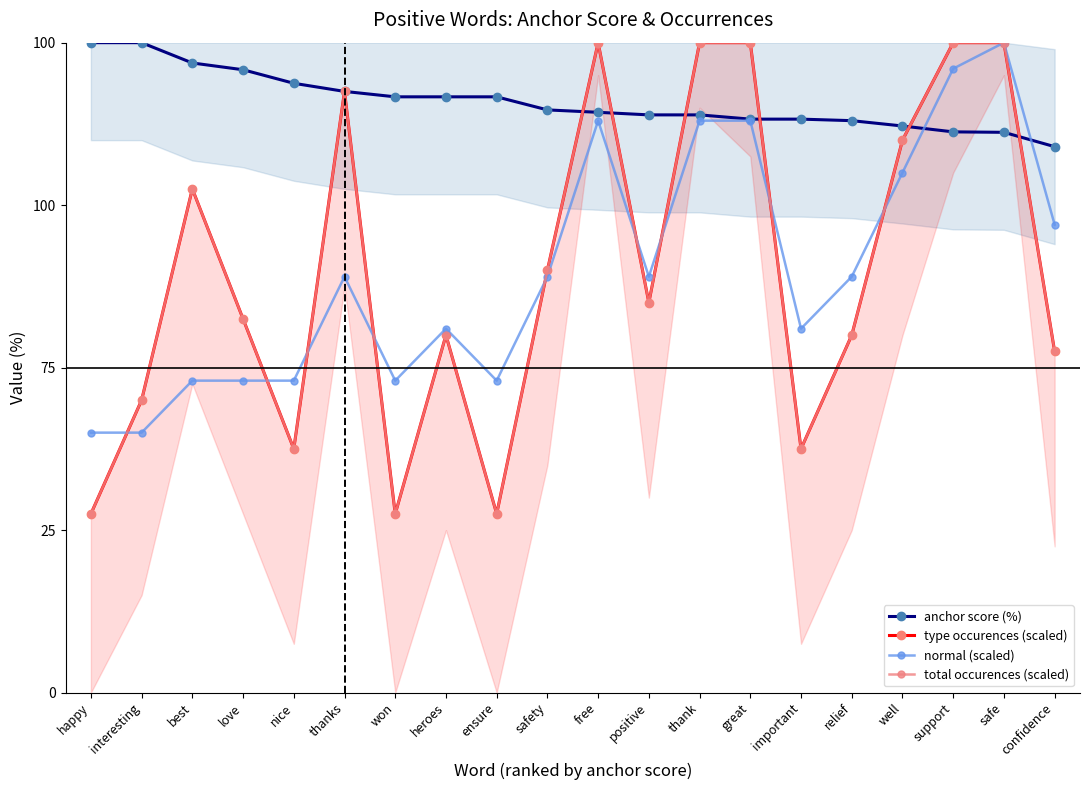

The value of type occurences (scaled) at positive is 29.3. True or false?

False